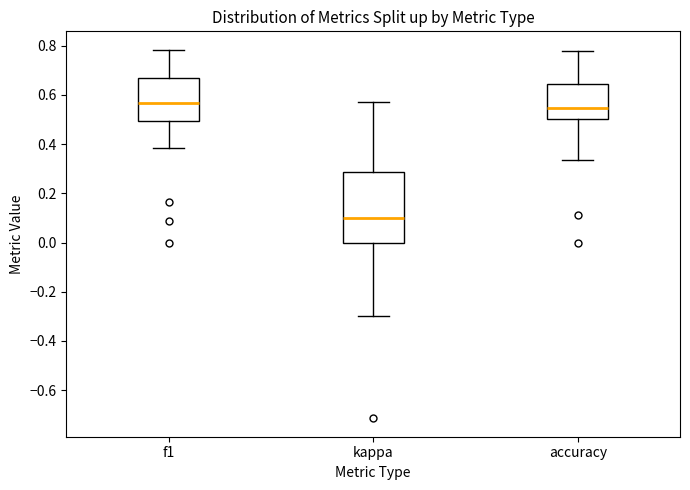

Where is the lower edge of the box for kappa on the y-axis? The values are not printed on the chart, so give them approximately, as read against the axis.

0.00